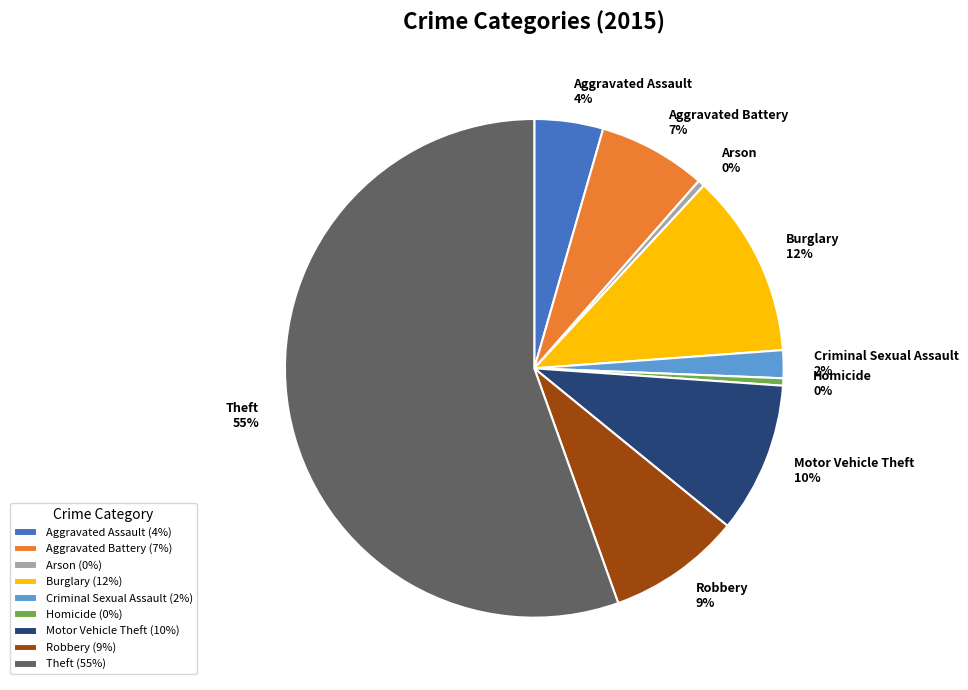

Which category has the biggest portion of the pie?

Theft